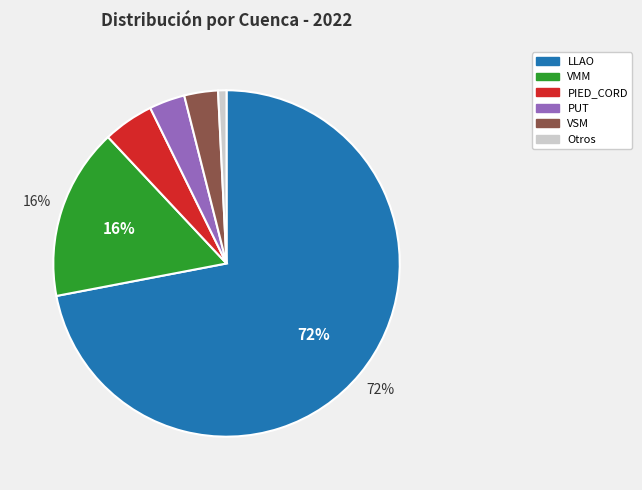

Count the number of slices in the pie.

6